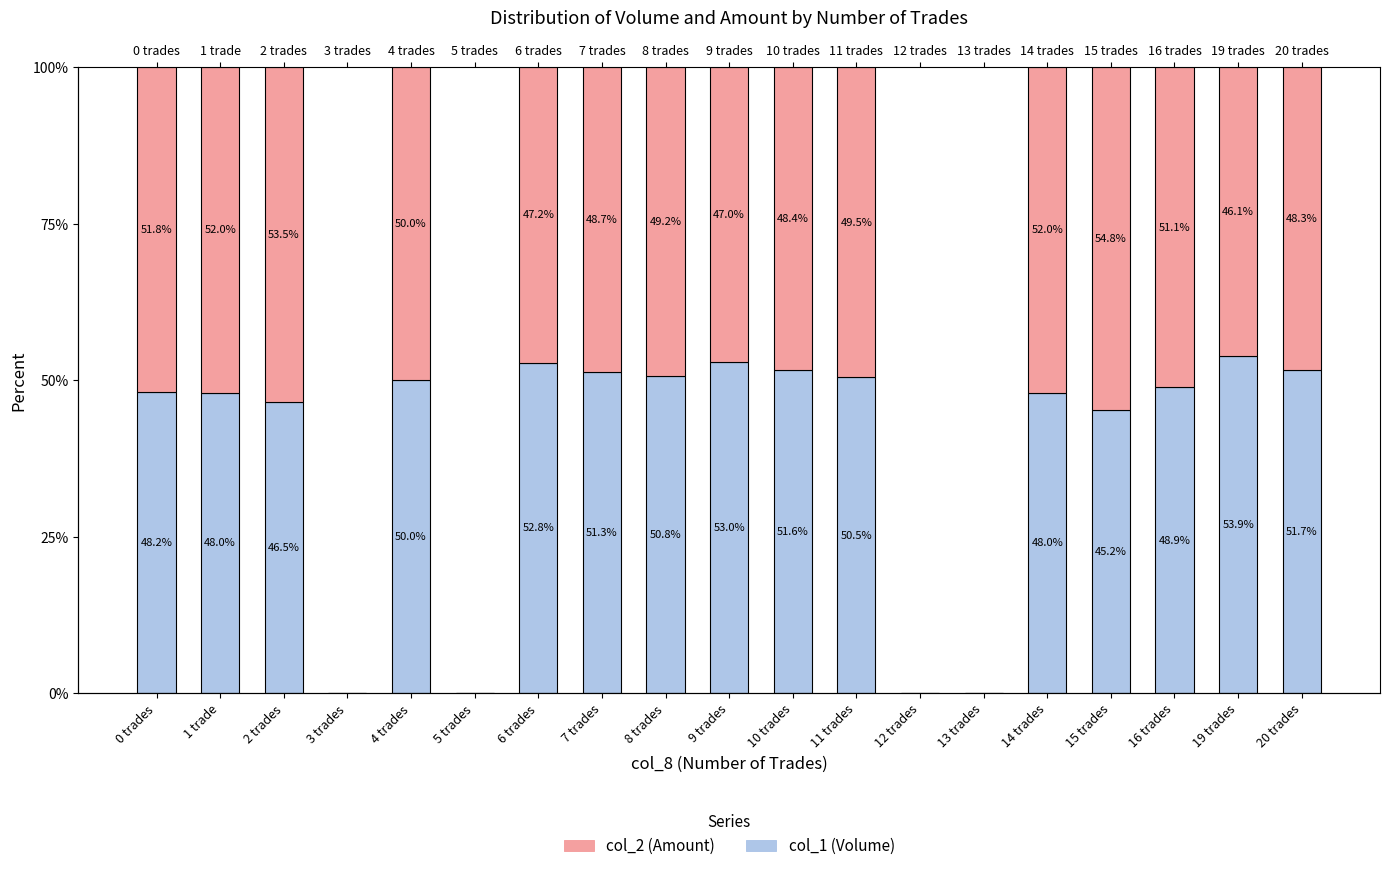

Reading left to right, transcribe all the data shown in this chart.

col_1 (Volume): 0 trades=48.2	1 trade=48.0	2 trades=46.5	3 trades=0.0	4 trades=50.0	5 trades=0.0	6 trades=52.8	7 trades=51.3	8 trades=50.8	9 trades=53.0	10 trades=51.6	11 trades=50.5	12 trades=0.0	13 trades=0.0	14 trades=48.0	15 trades=45.2	16 trades=48.9	19 trades=53.9	20 trades=51.7
col_2 (Amount): 0 trades=51.8	1 trade=52.0	2 trades=53.5	3 trades=0.0	4 trades=50.0	5 trades=0.0	6 trades=47.2	7 trades=48.7	8 trades=49.2	9 trades=47.0	10 trades=48.4	11 trades=49.5	12 trades=0.0	13 trades=0.0	14 trades=52.0	15 trades=54.8	16 trades=51.1	19 trades=46.1	20 trades=48.3